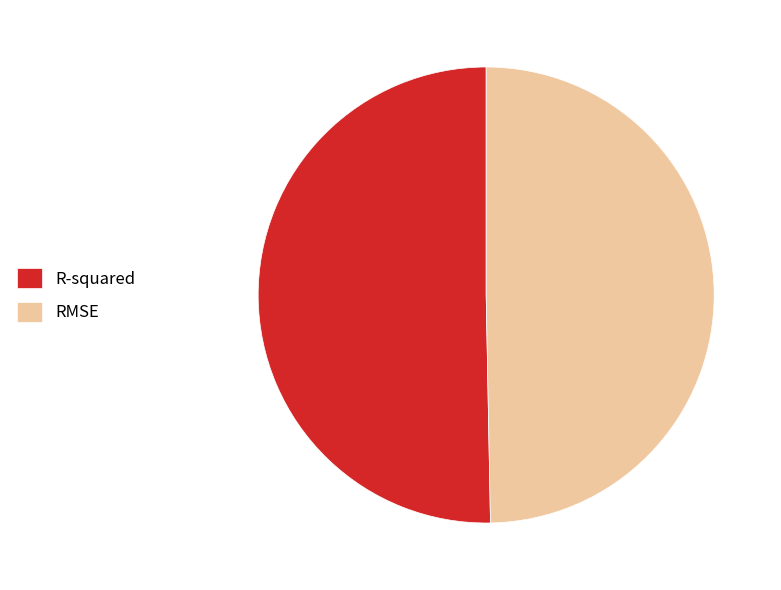

Rank the categories by value from highest to lowest.

R-squared, RMSE